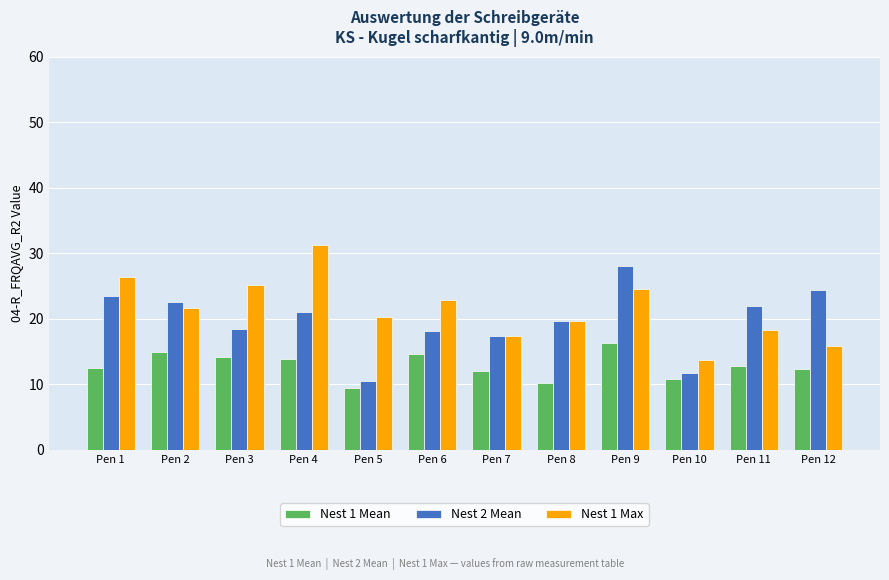

How many bars are there in each group?

3